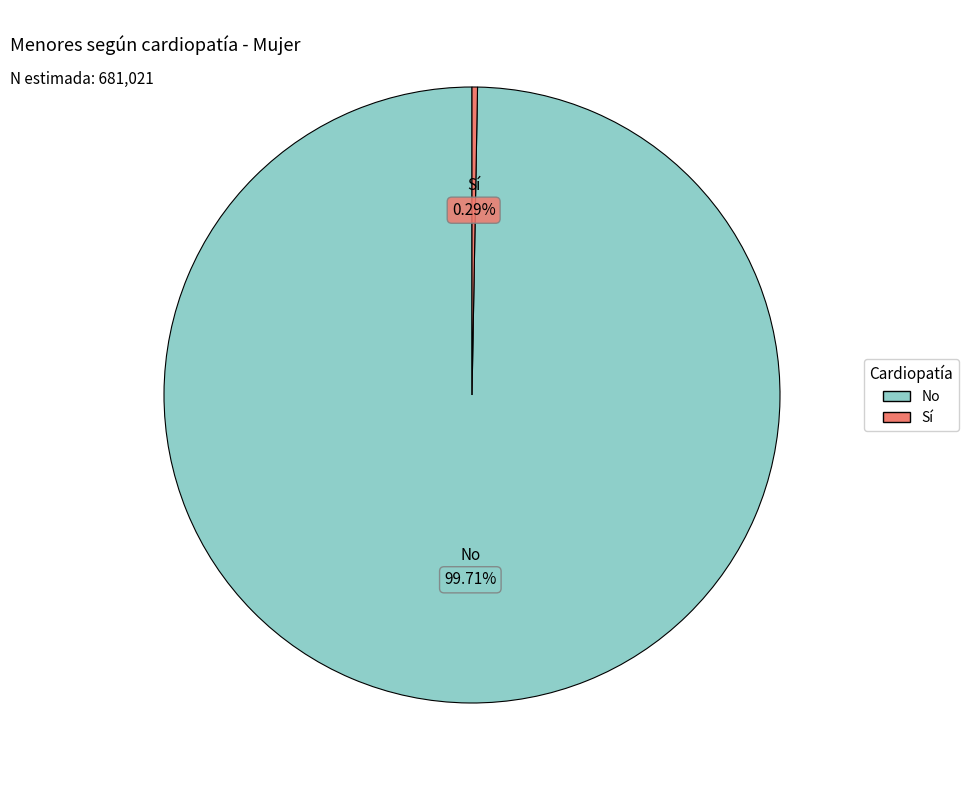

Does any single category account for the majority?

Yes